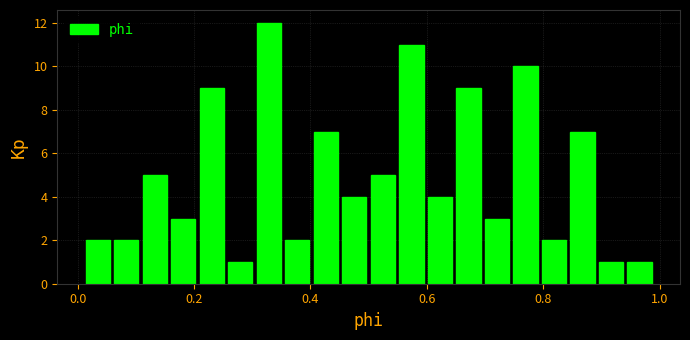

Around what value on the x-axis is the tallest bar? Give the approximate position of its centre, as read against the axis.

0.32